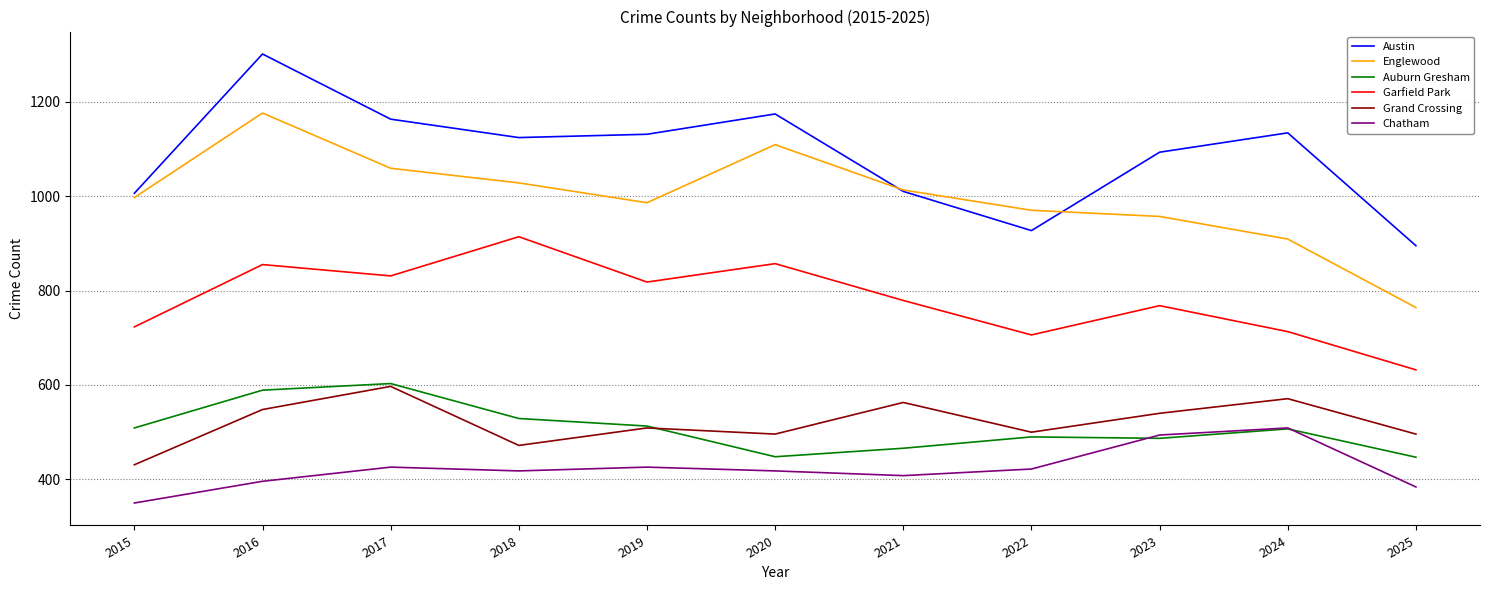

What is the average value of the Auburn Gresham series?

508